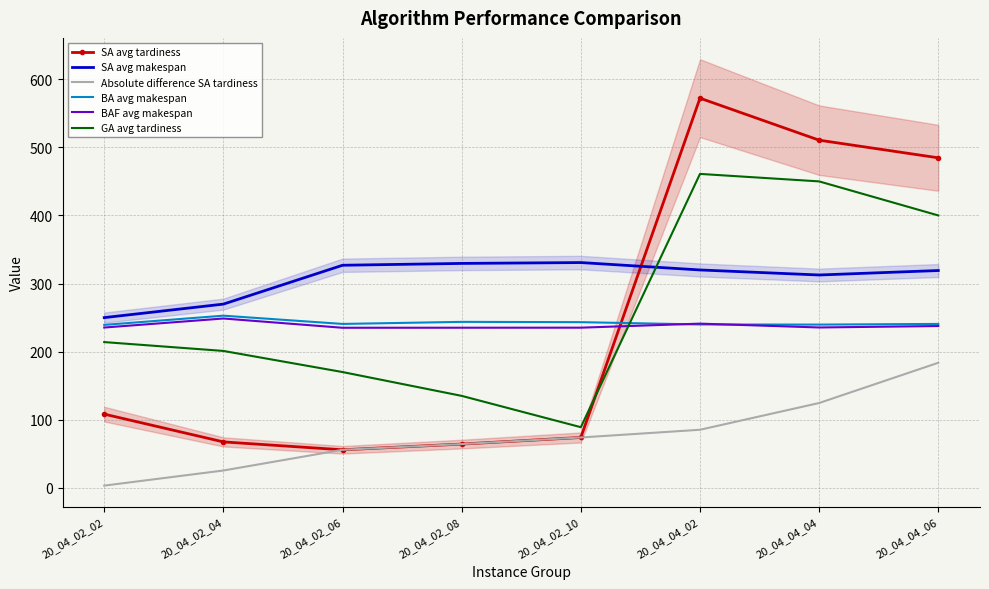

Does the chart have visible grid lines?

Yes